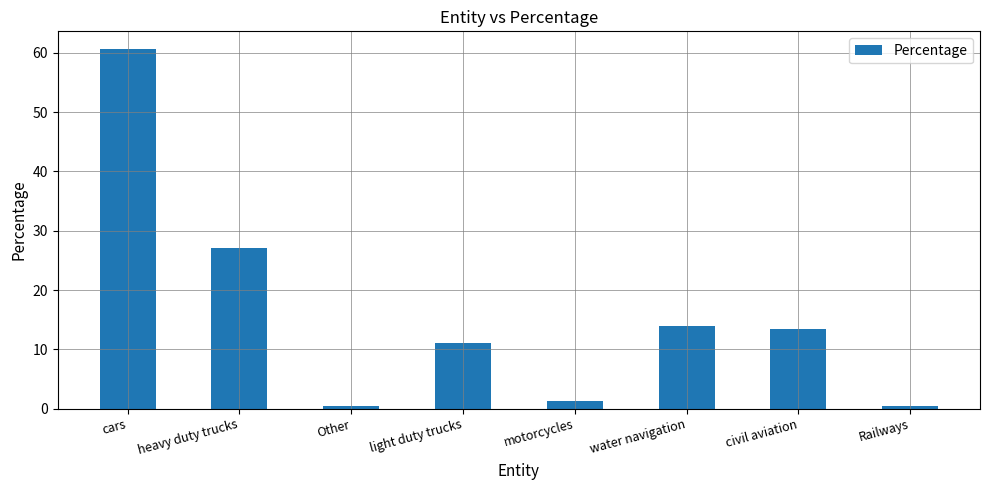

Where does the data first go above 13?

cars